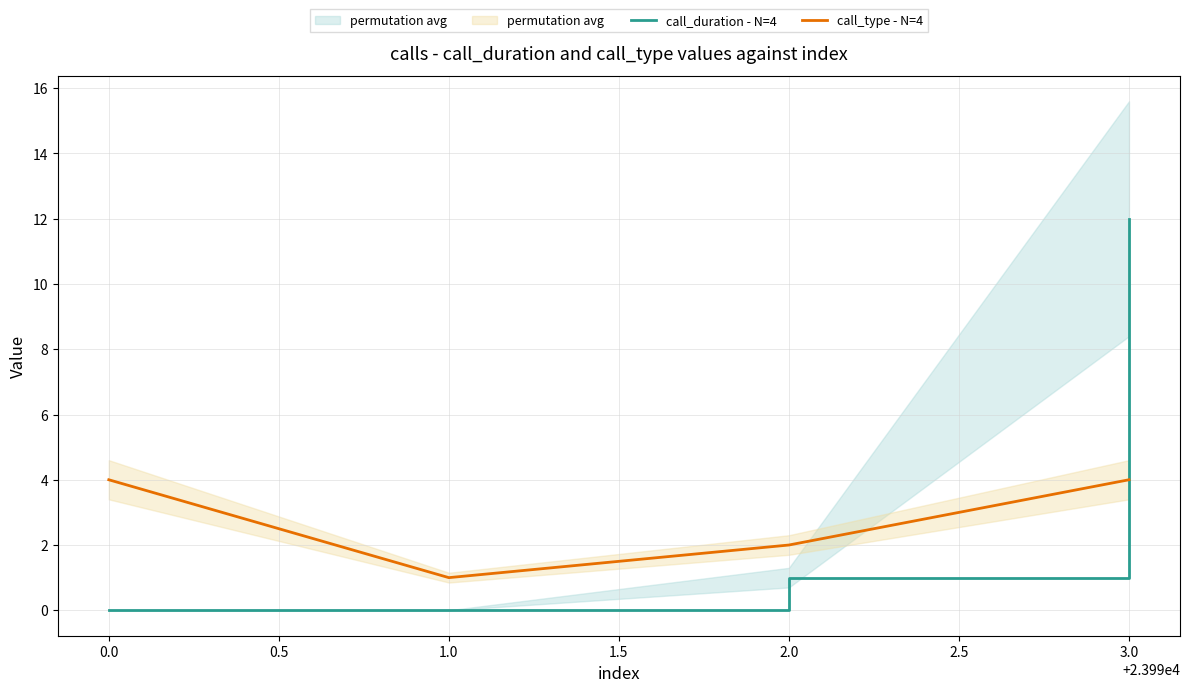

Between which two adjacent categories do call_type - N=4 and call_duration - N=4 first intersect?

2.0 and 3.0